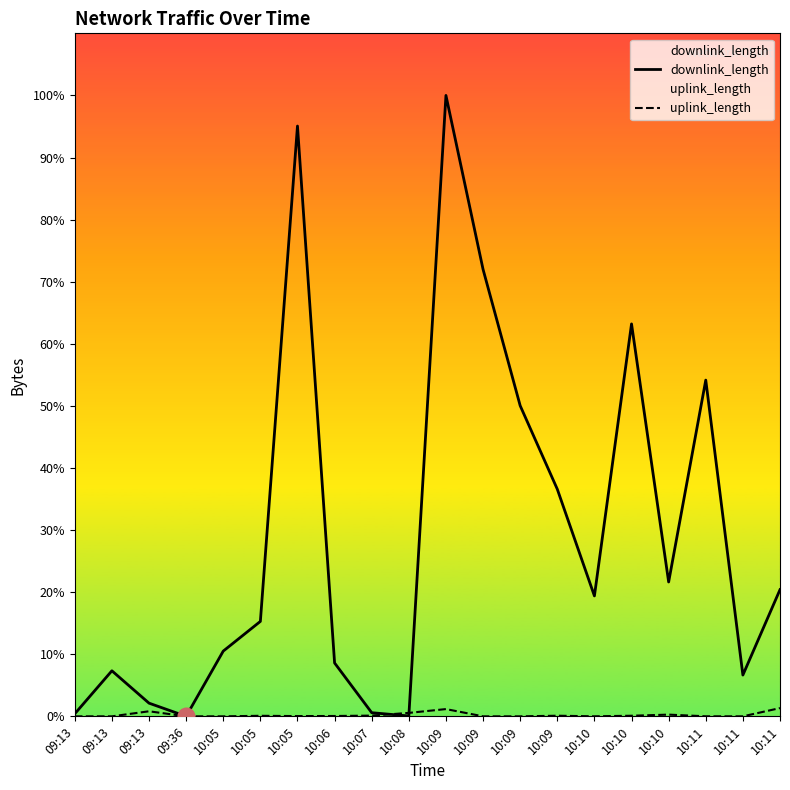

At how many categories does at least one series exceed 5953931?

2